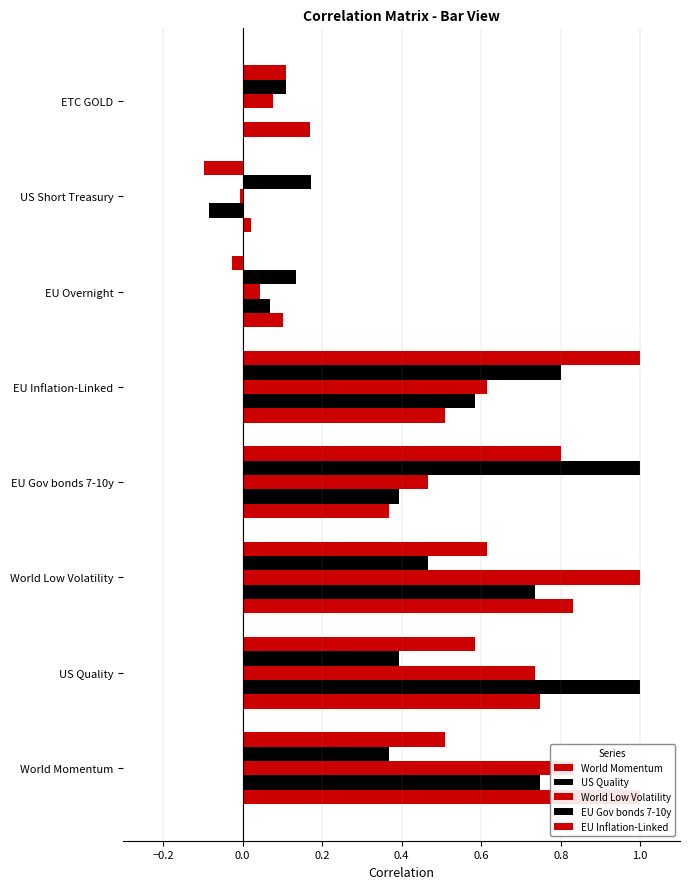

At how many categories does at least one series exceed 0?

8